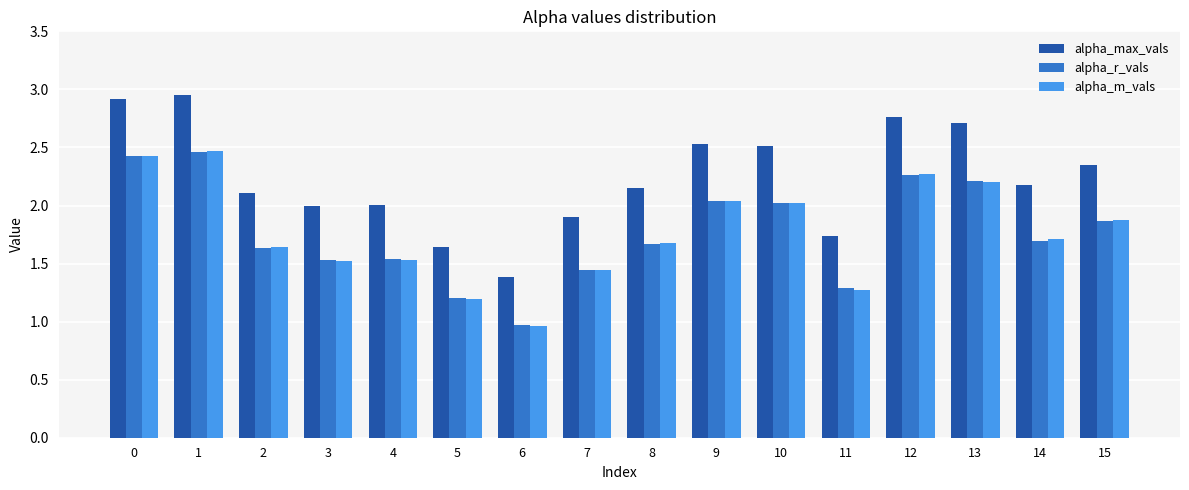

What is the smallest value displayed?

1.0